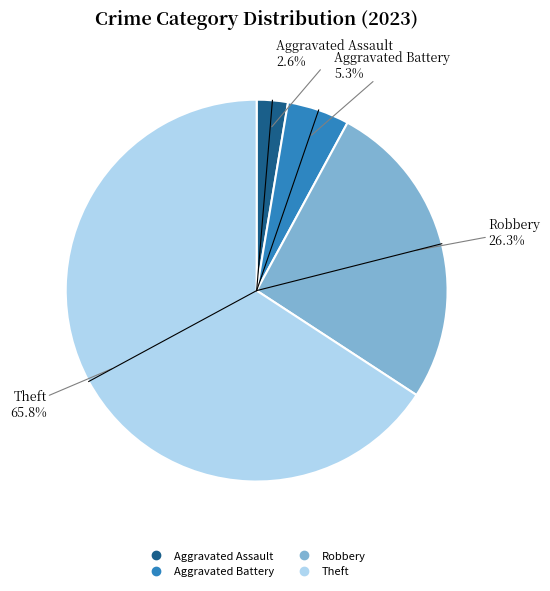

How much of the chart is everything except Aggravated Battery?

94.7%